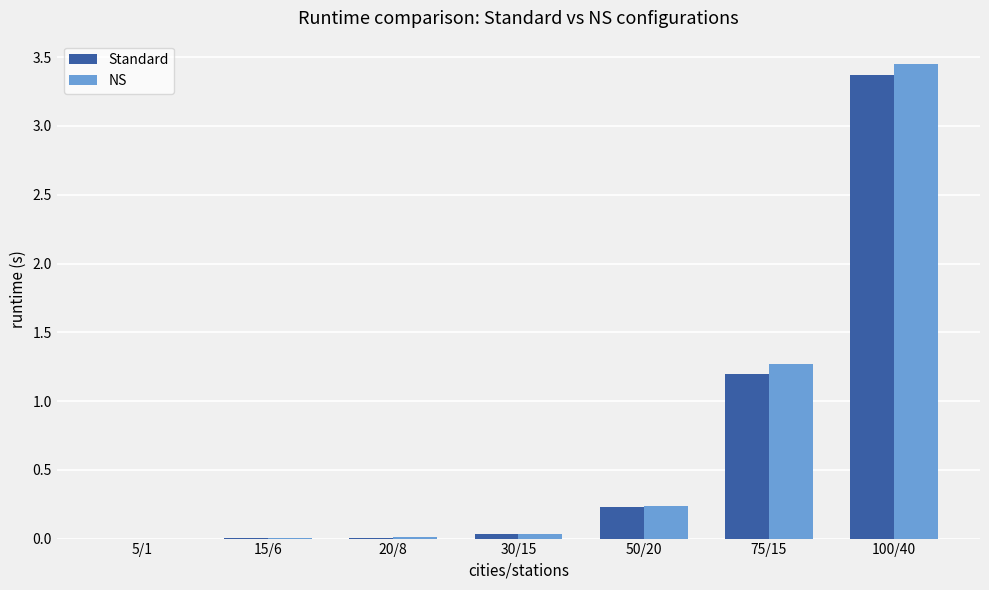

What is the sum of the NS values at 100/40 and 20/8?

3.5